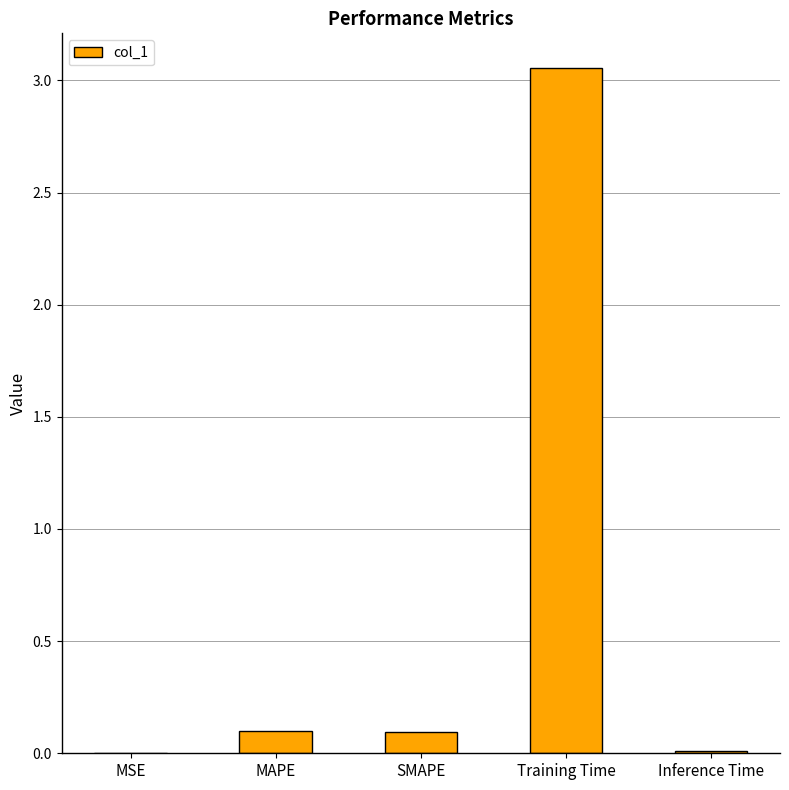

What is the sum of all values?

3.3